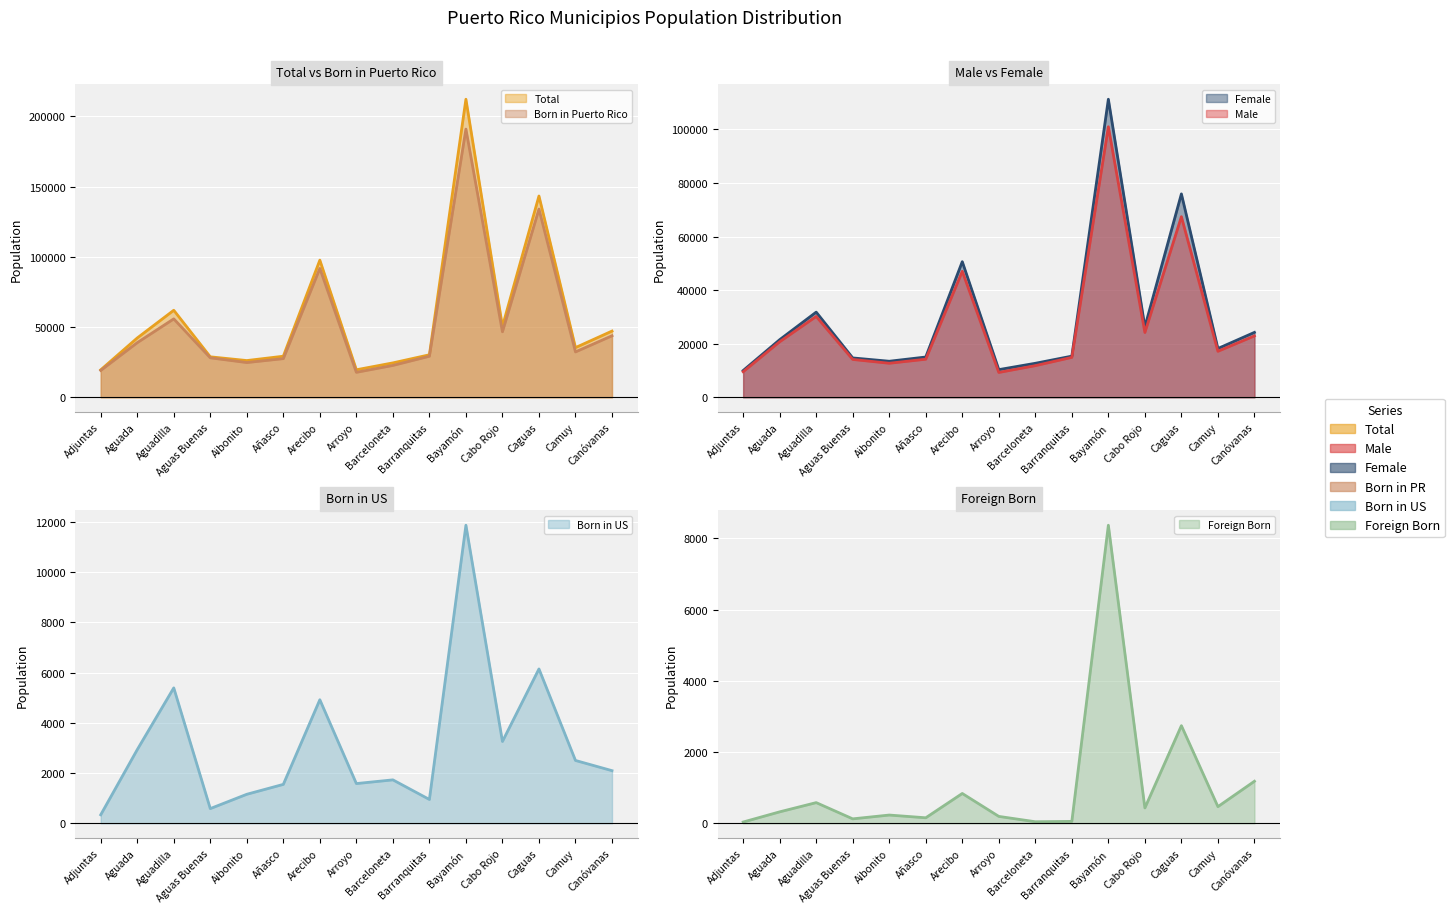

What is the total value across all series at Camuy?

106053